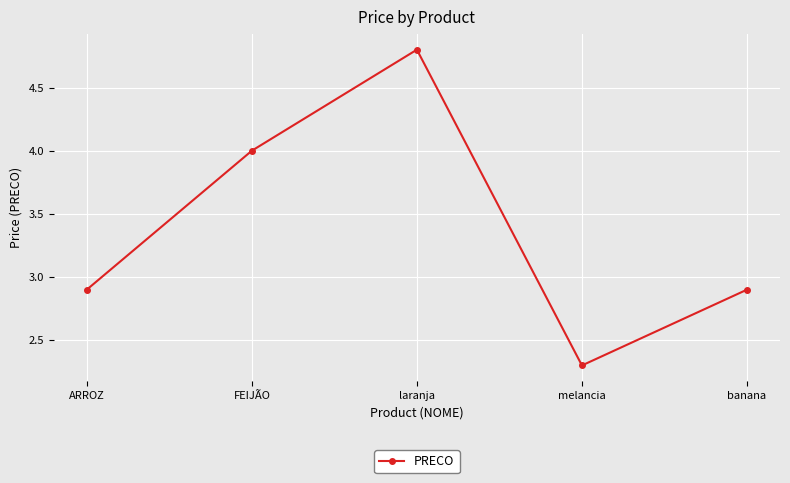

Where is the first local minimum?

melancia